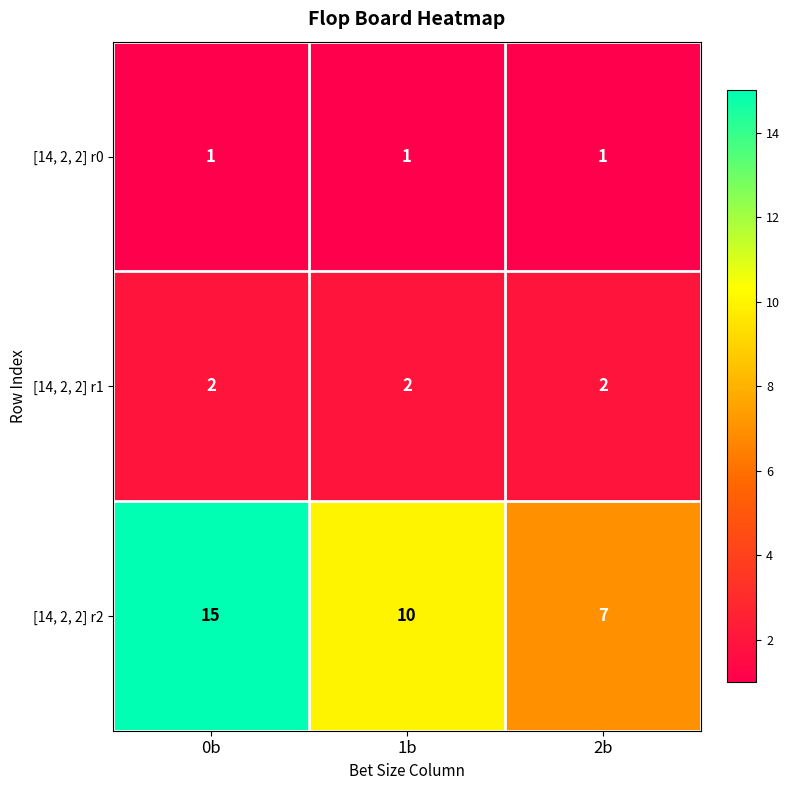

What is the average value of the [14, 2, 2] r2 series?

11